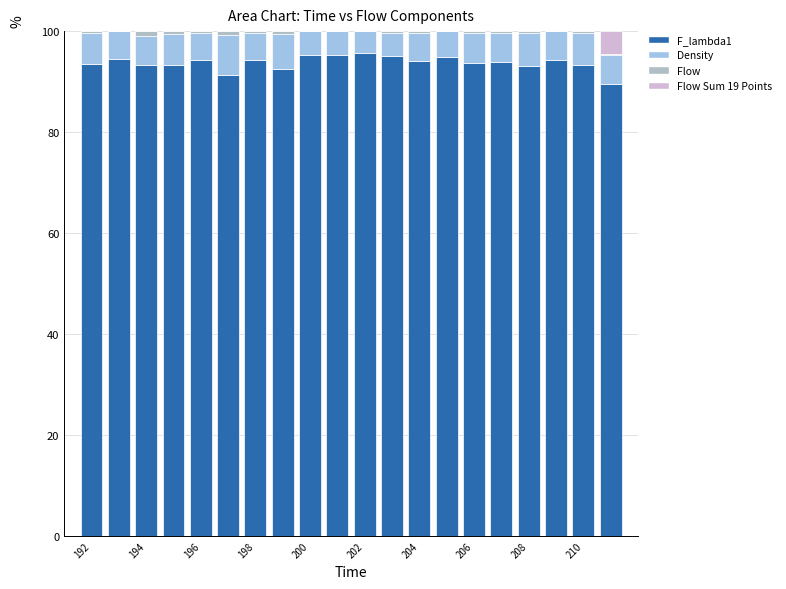

At how many categories does at least one series exceed 66?

20